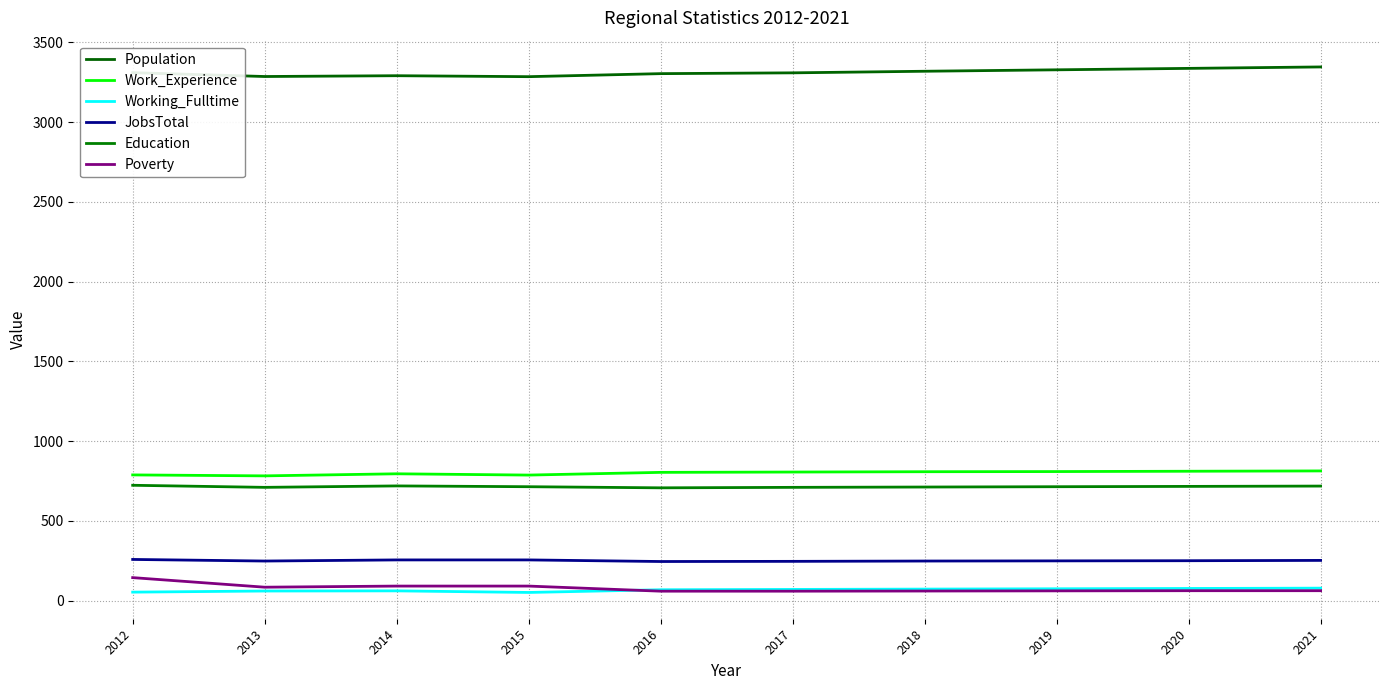

List the labels in order of Working_Fulltime value, largest first.

2021, 2020, 2019, 2018, 2017, 2016, 2014, 2013, 2012, 2015